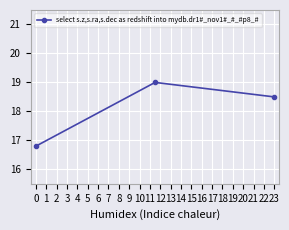

What is the difference between the maximum and second lowest values?

0.5